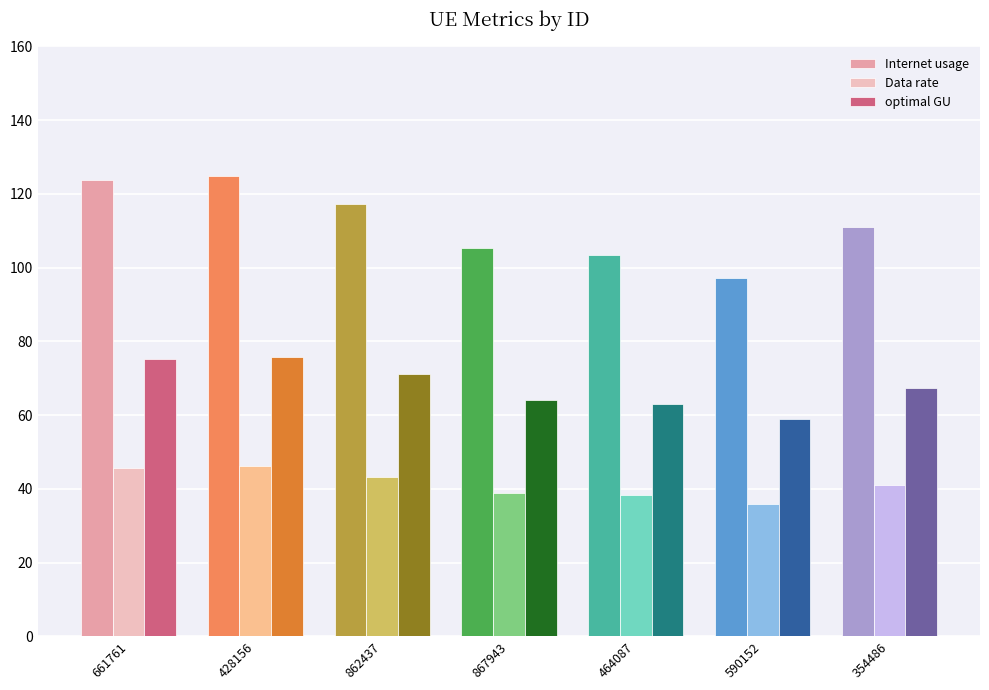

Count the number of categories in the chart.

7